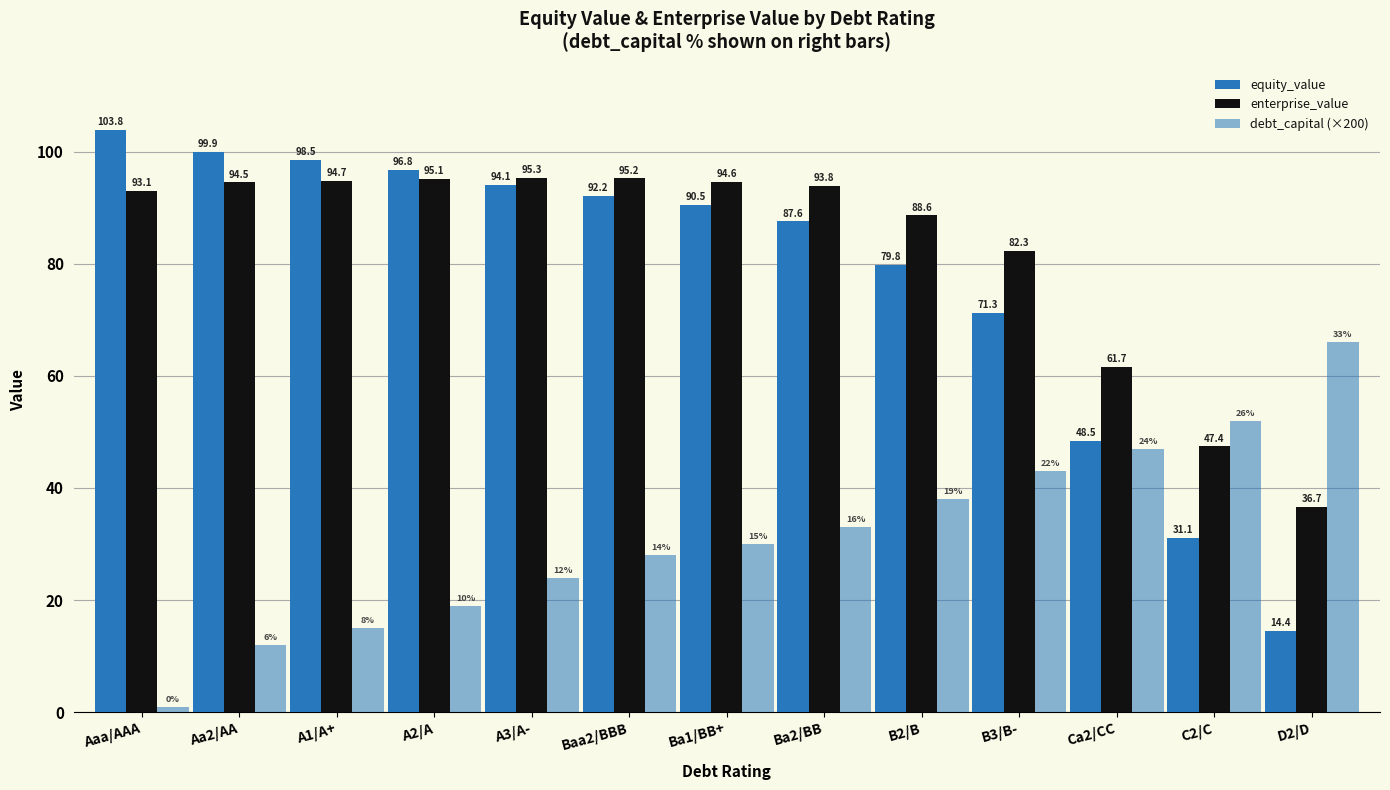

At which label does enterprise_value reach its minimum?

D2/D